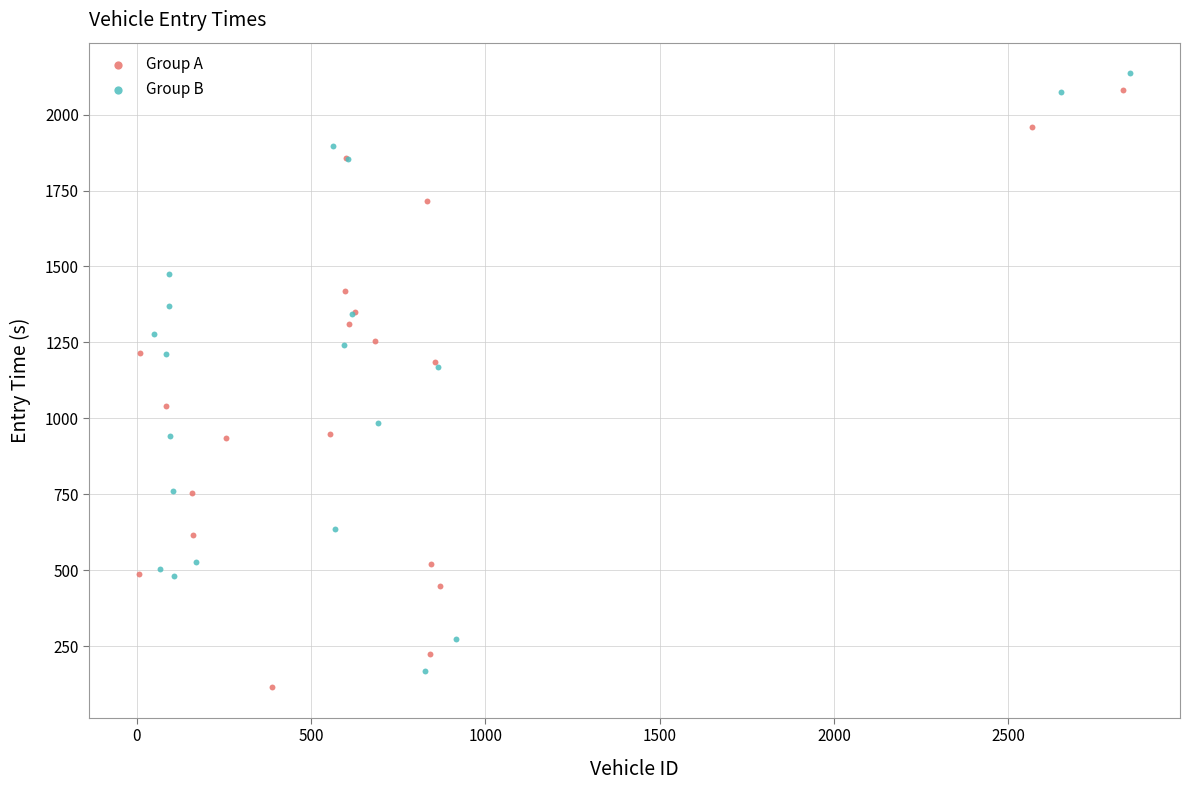

Which series reaches the maximum Y coordinate?

Group B